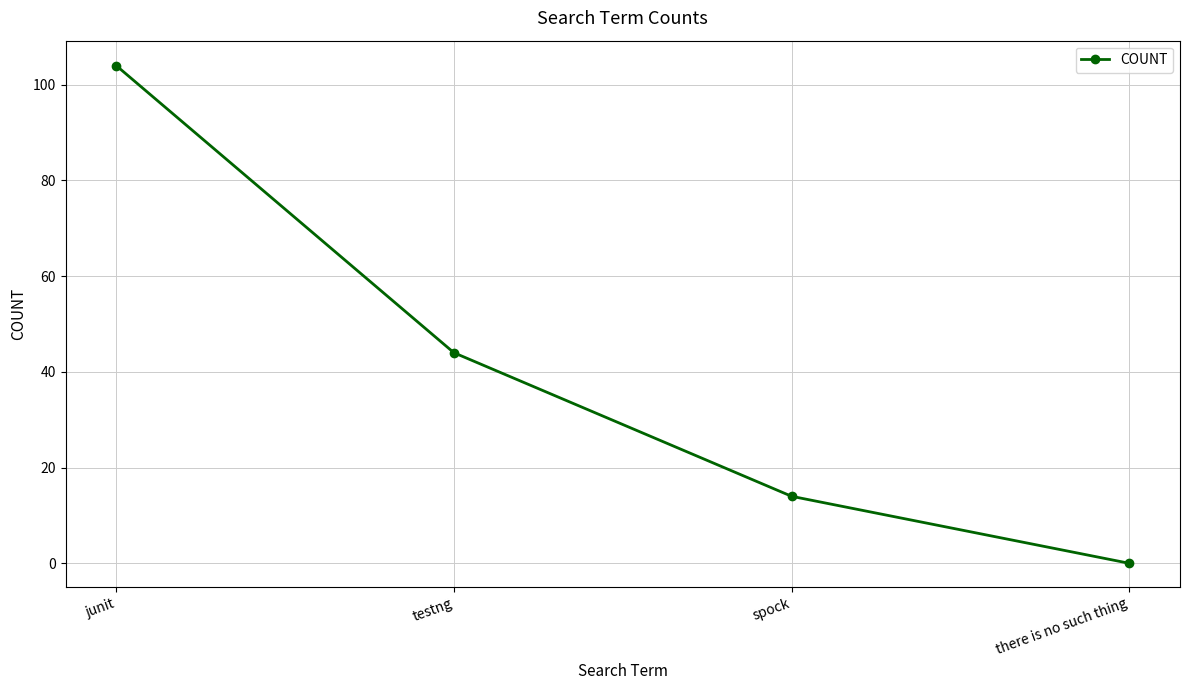

Does the chart display data point markers on the line(s)?

Yes